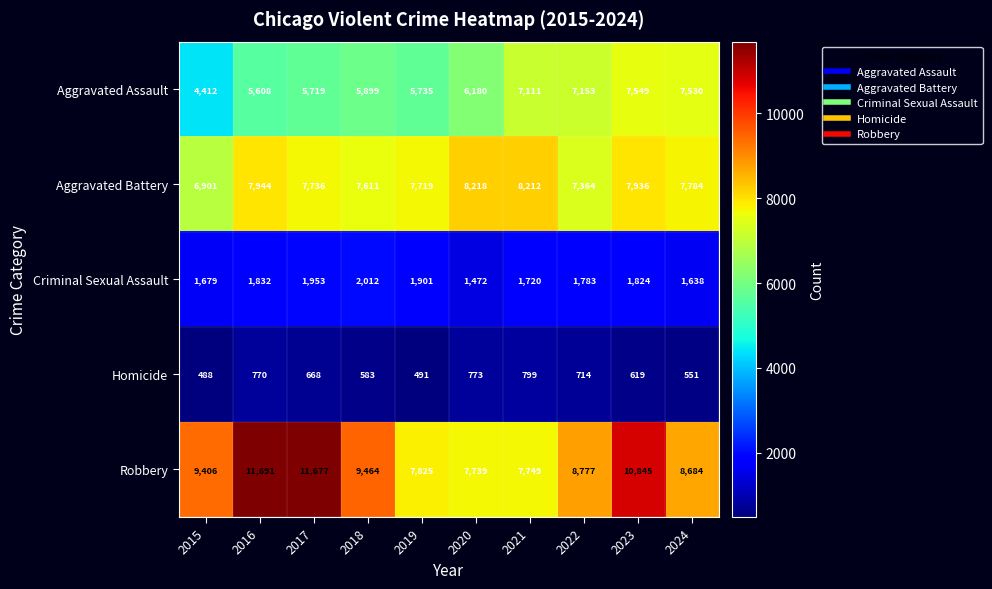

At which category is the sum across all series the highest?

2023